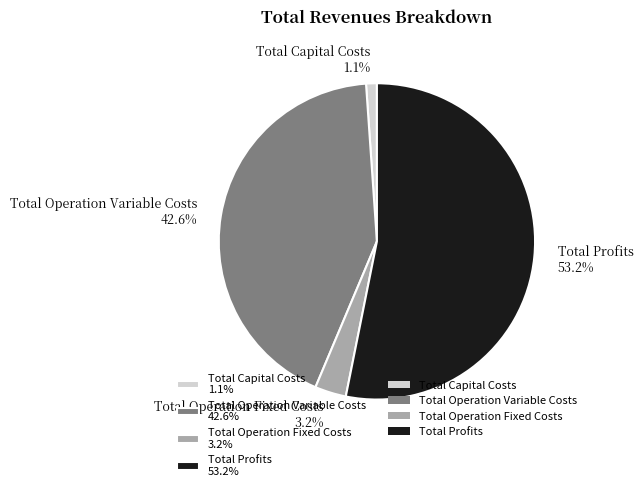

What is the ratio of the value at Total Capital Costs to the value at Total Operation Fixed Costs?

0.3